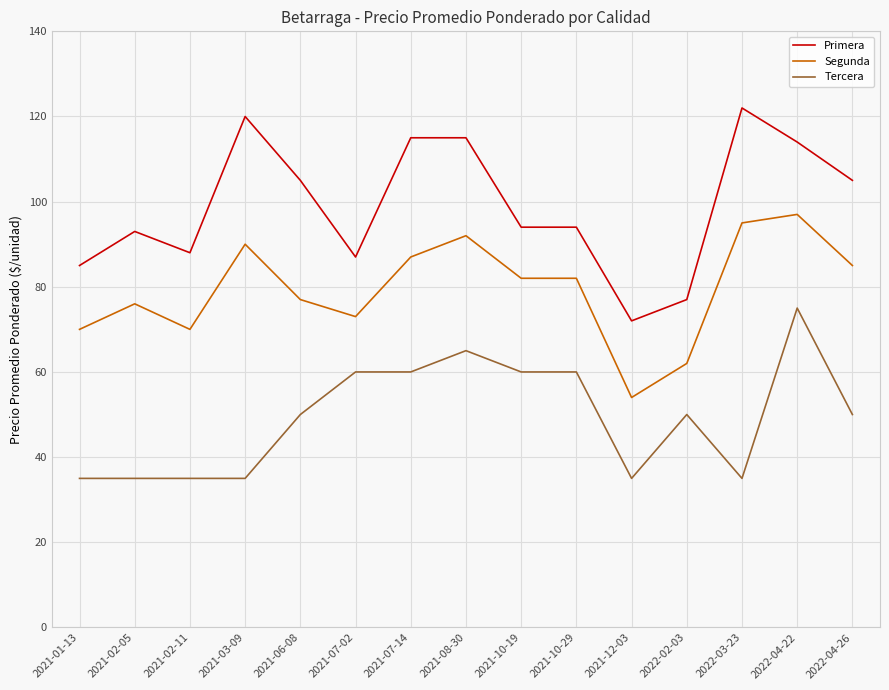

True or false: Tercera and Primera cross at least once.

False